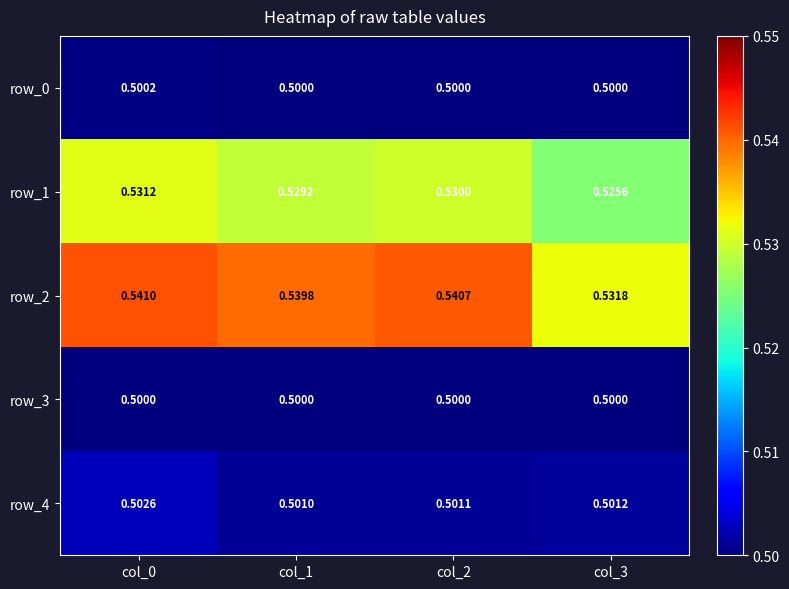

Which category has the highest value in the row_2 series?

col_0